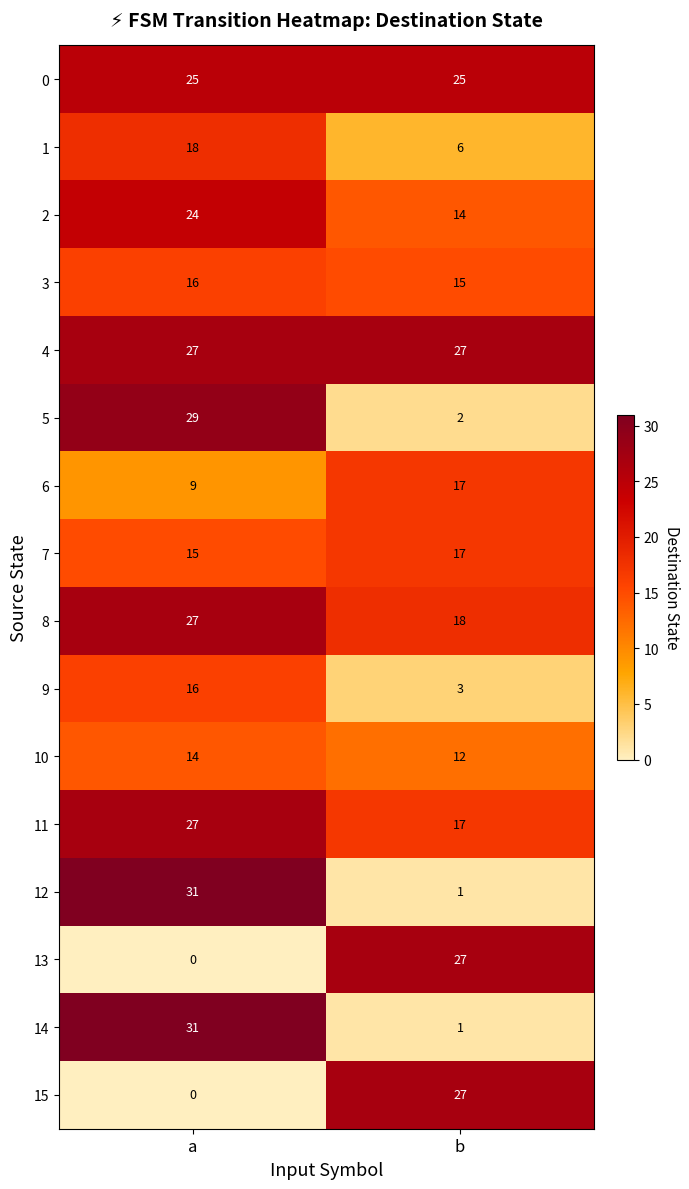

Which series has the largest total across all categories?

4